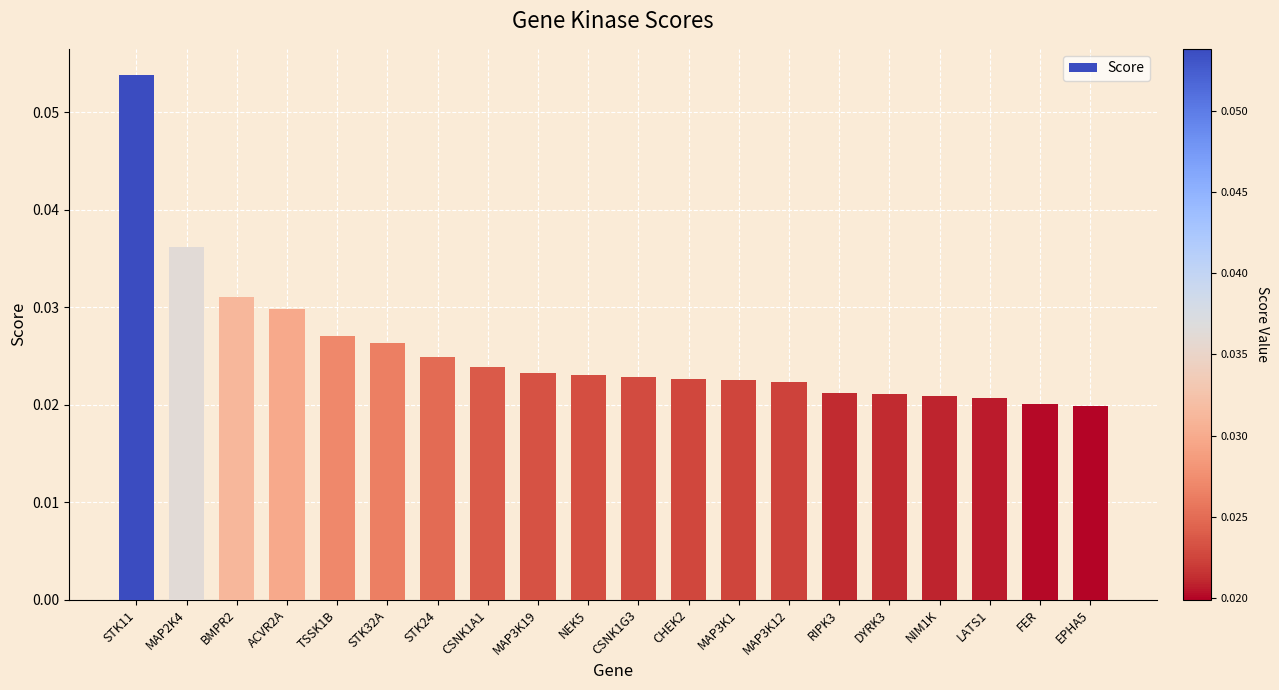

Between BMPR2 and ACVR2A, which is larger?

BMPR2